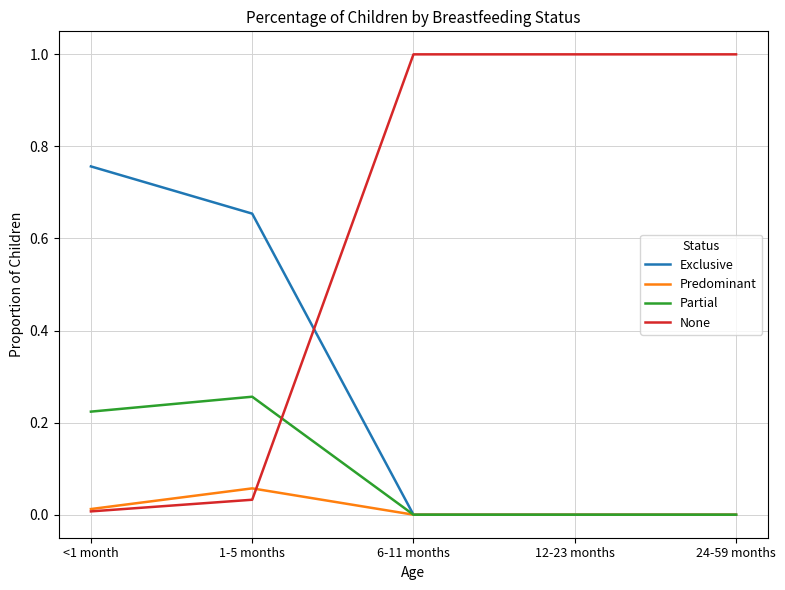

What is the spread (max minus min) of values at 12-23 months?

1.0